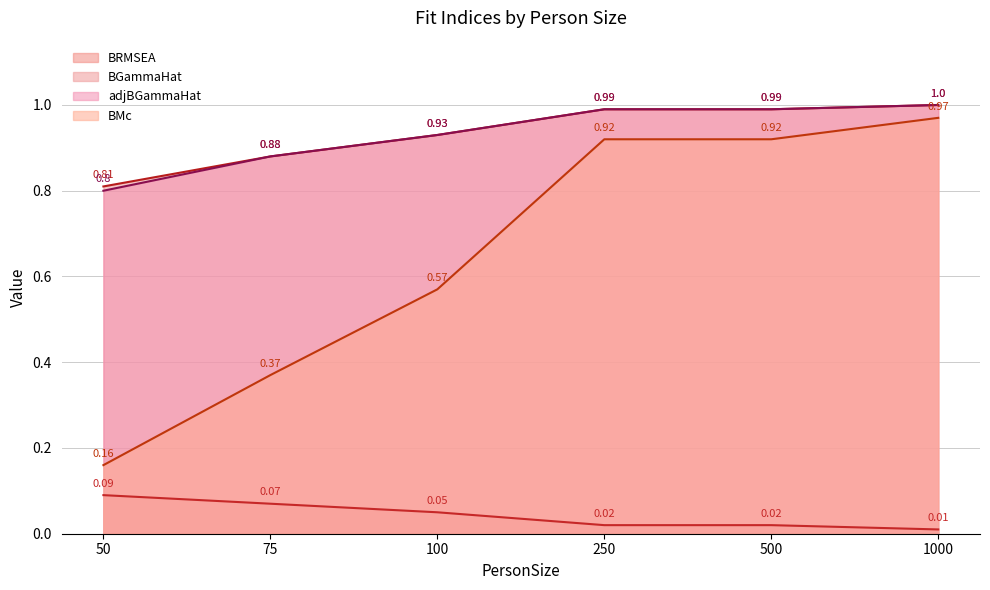

What is the difference between the maximum and minimum values in the adjBGammaHat series?

0.2